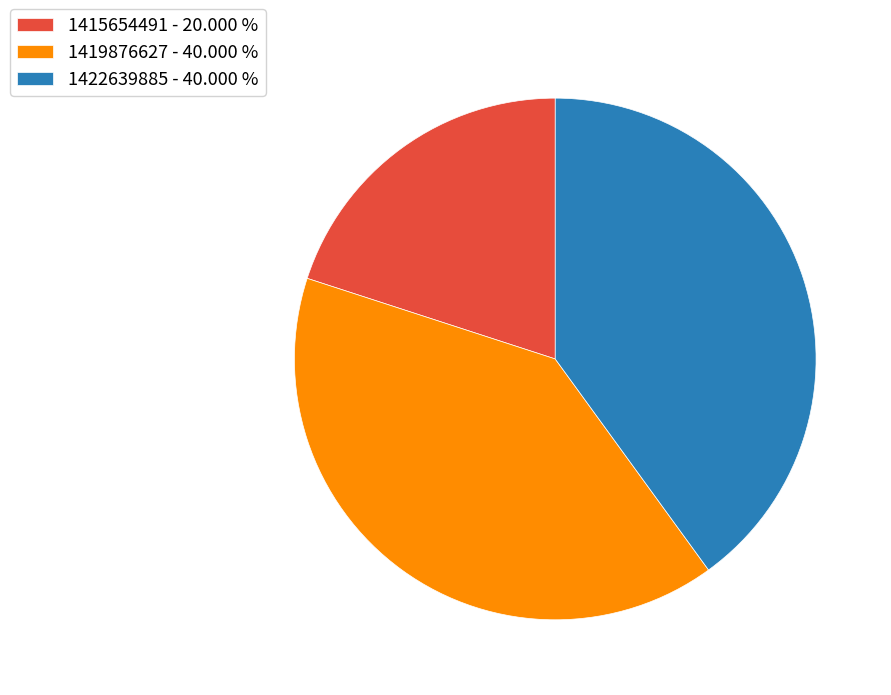

Count the number of slices in the pie.

3